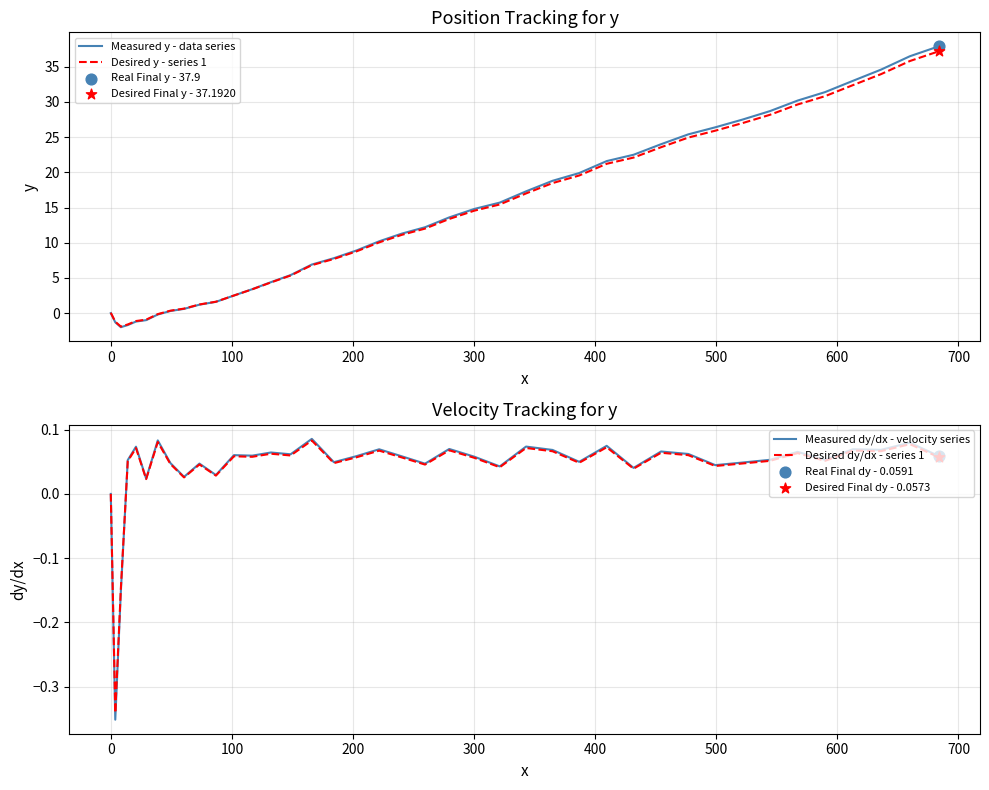

Which series has the largest total across all categories?

Measured y - data series